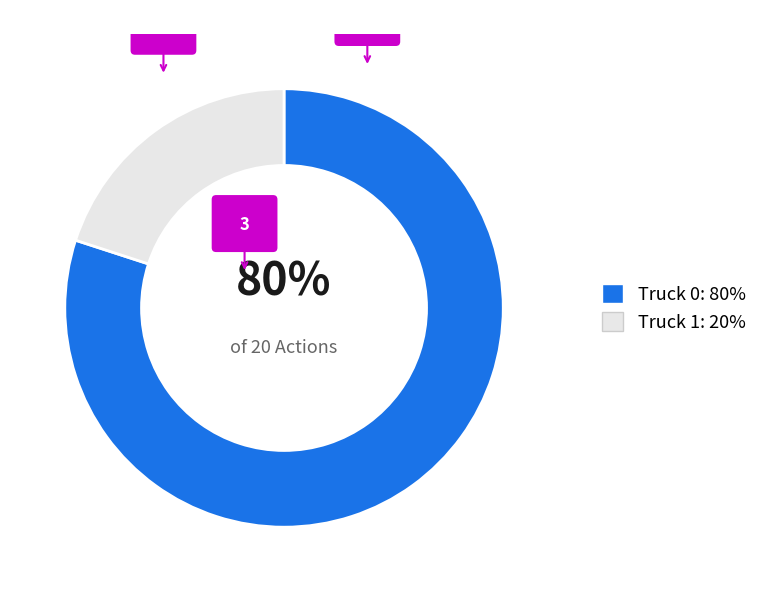

Which has a higher value, Truck 1 or Truck 0?

Truck 0